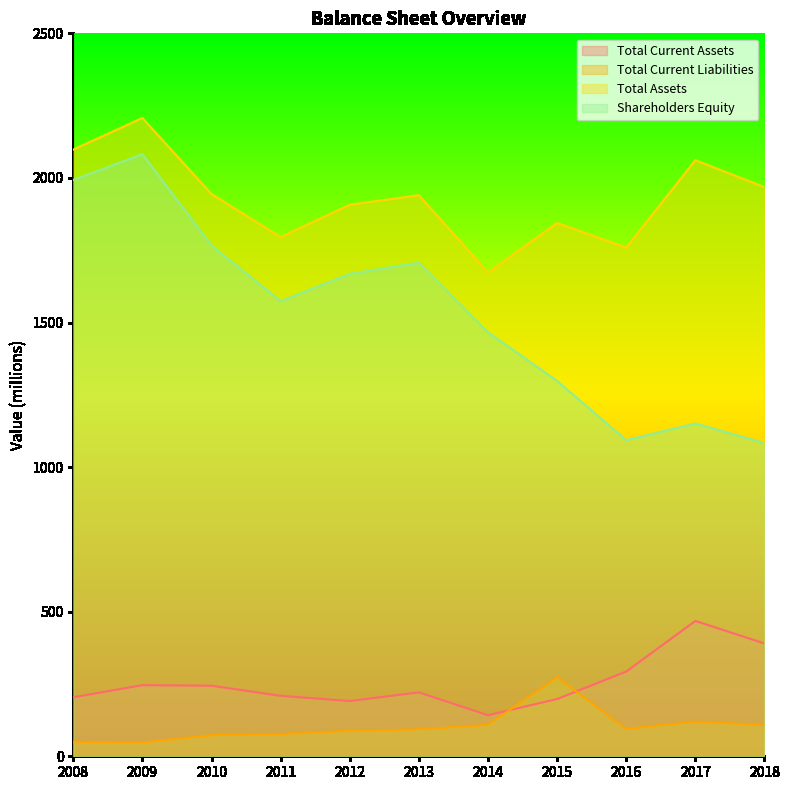

Between 2010 and 2011, which is larger?

2010